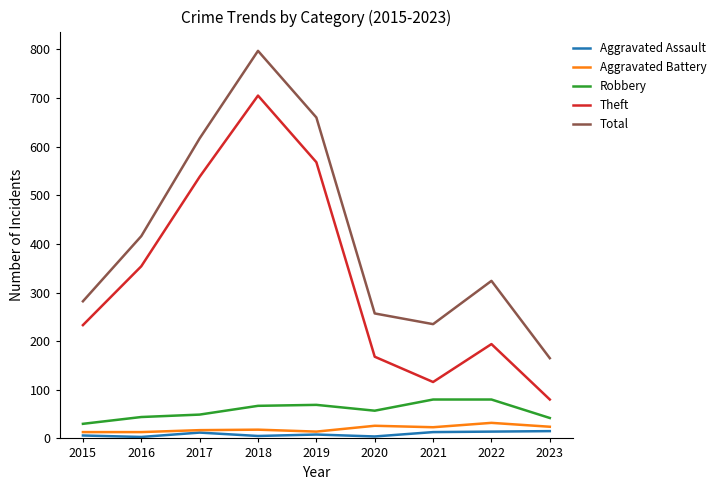

Which series has the widest spread of values?

Total